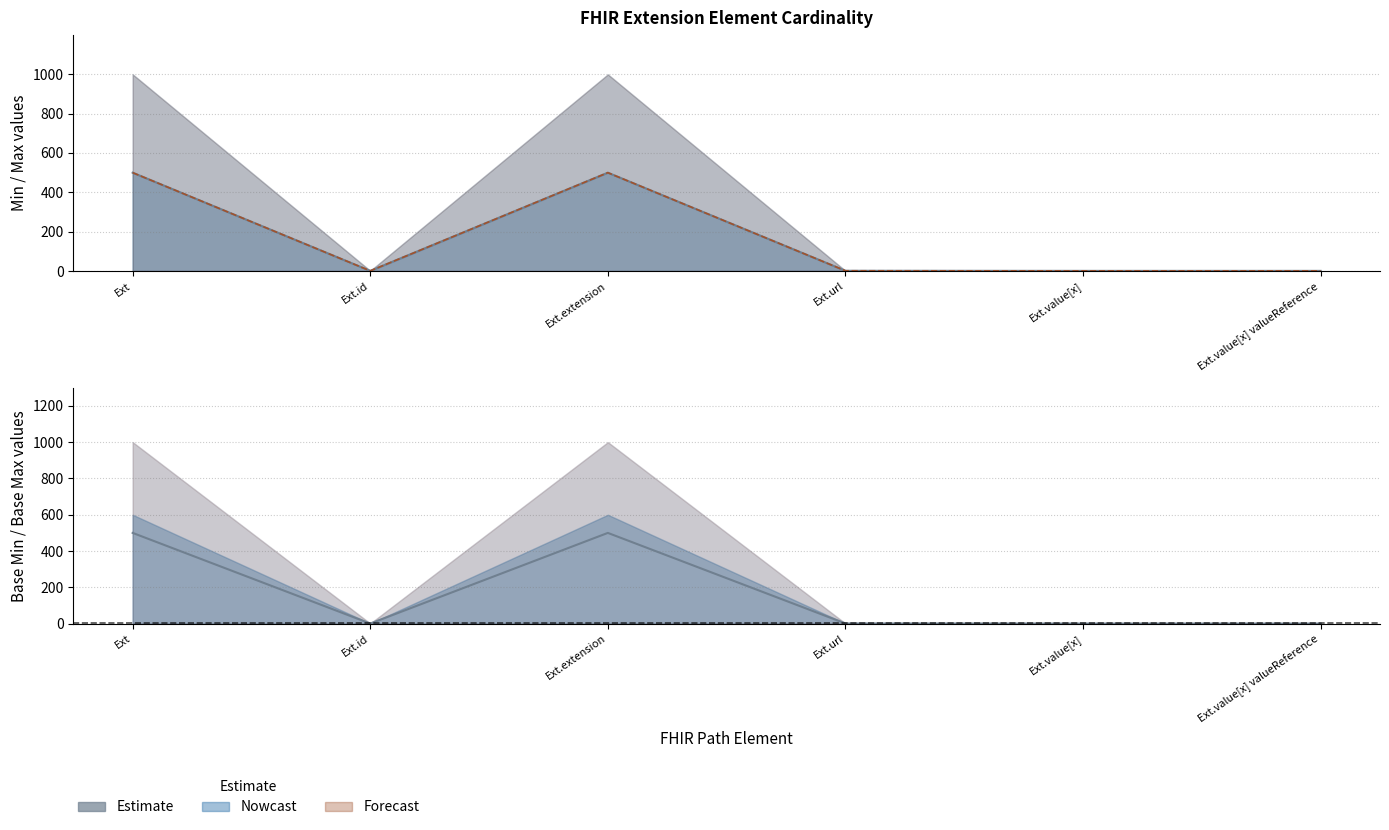

What is the difference between the maximum and minimum values?

499.0